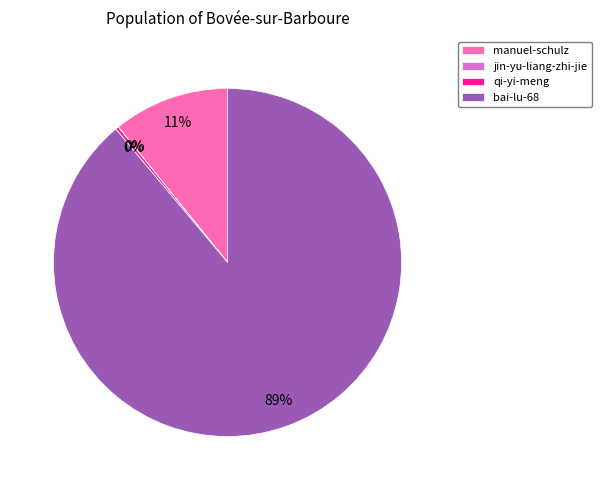

The bai-lu-68 slice represents 89% of the pie. True or false?

True